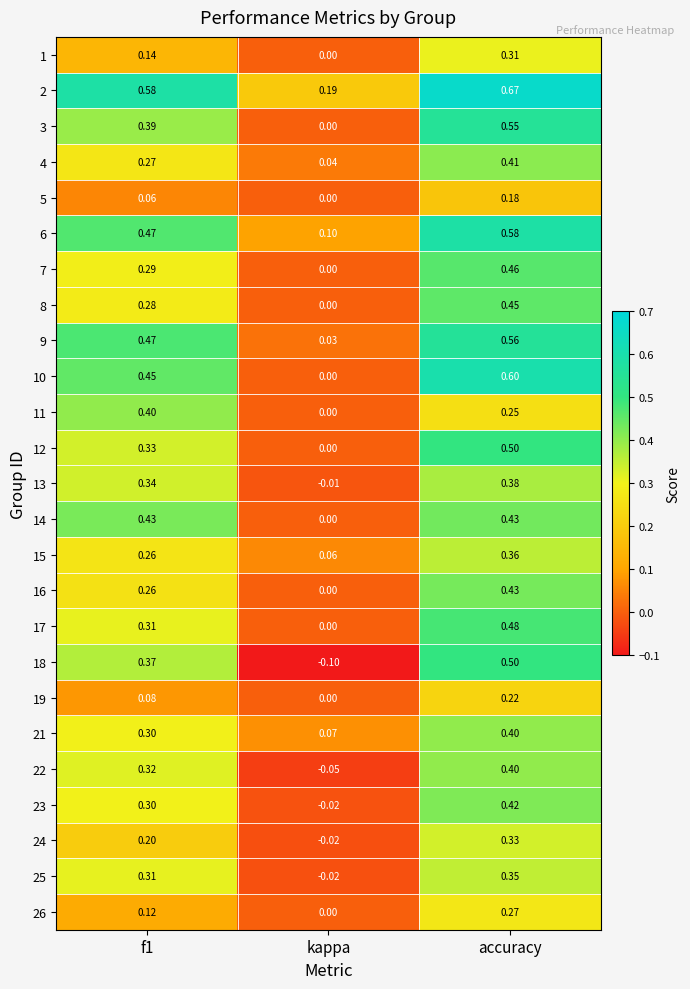

At which label is 14 closest to 0?

kappa